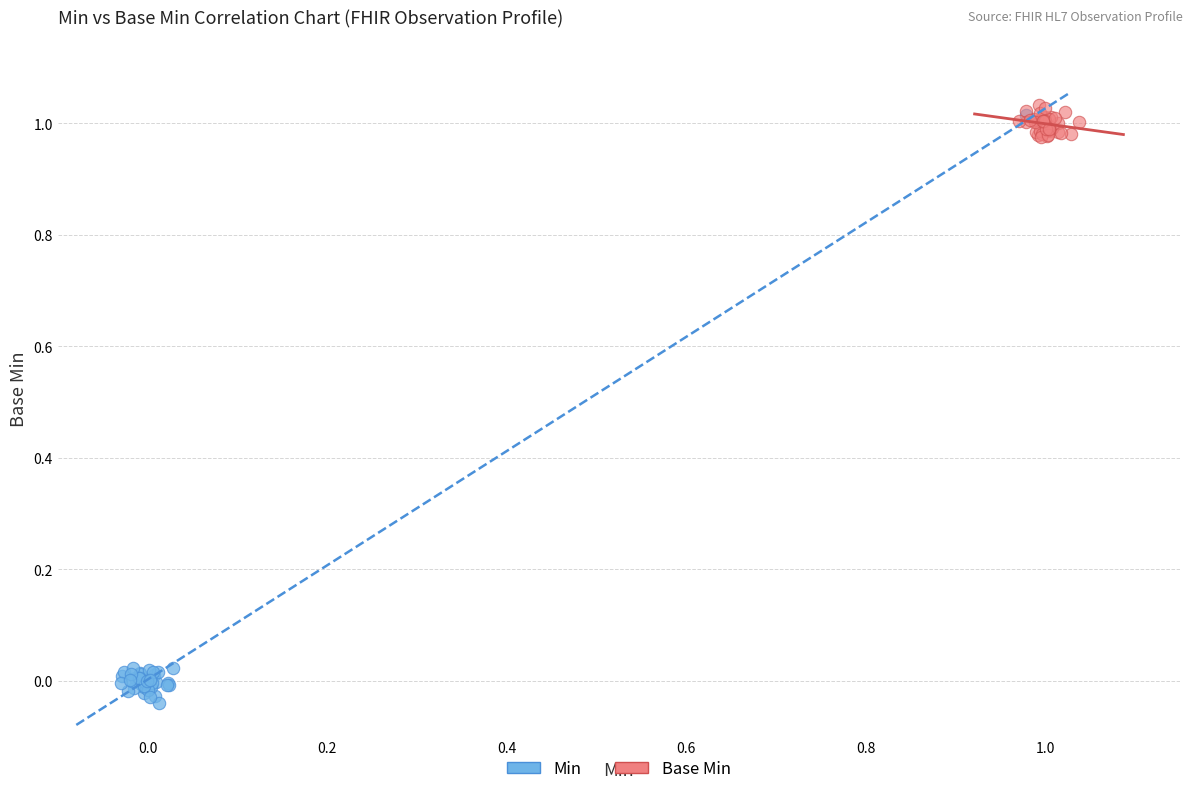

Which series contains the lowest Y value?

Min